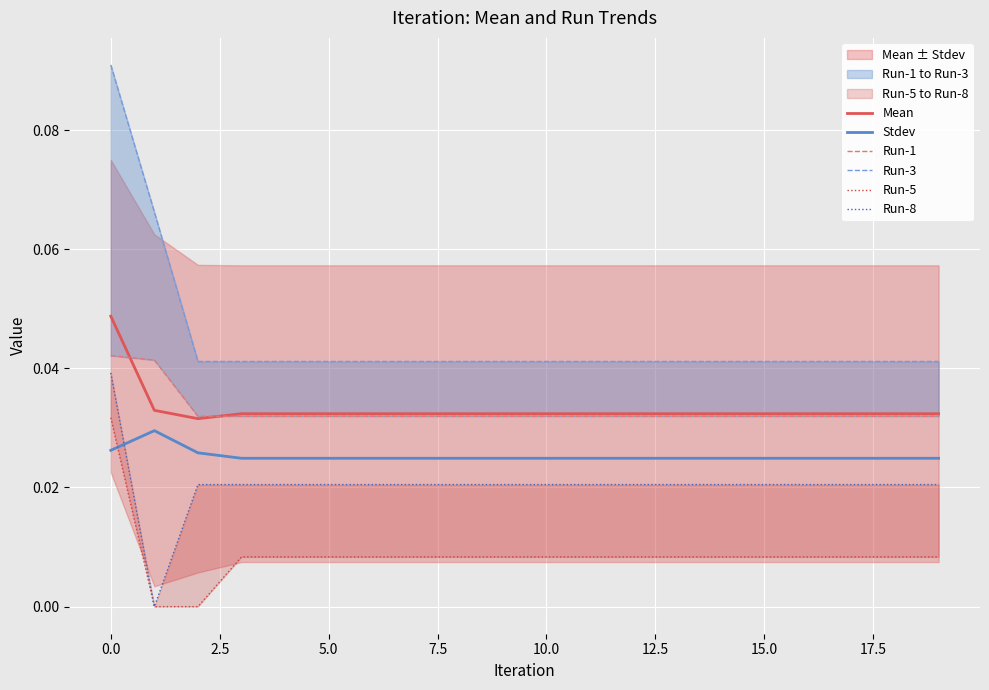

Reading left to right, transcribe all the data shown in this chart.

Mean: 0.0	0.0	0.0	0.0	0.0	0.0	0.0	0.0	0.0	0.0	0.0	0.0	0.0	0.0	0.0	0.0	0.0	0.0	0.0	0.0
Stdev: 0.0	0.0	0.0	0.0	0.0	0.0	0.0	0.0	0.0	0.0	0.0	0.0	0.0	0.0	0.0	0.0	0.0	0.0	0.0	0.0
Run-1: 0.0	0.0	0.0	0.0	0.0	0.0	0.0	0.0	0.0	0.0	0.0	0.0	0.0	0.0	0.0	0.0	0.0	0.0	0.0	0.0
Run-3: 0.1	0.1	0.0	0.0	0.0	0.0	0.0	0.0	0.0	0.0	0.0	0.0	0.0	0.0	0.0	0.0	0.0	0.0	0.0	0.0
Run-5: 0.0	0.0	0.0	0.0	0.0	0.0	0.0	0.0	0.0	0.0	0.0	0.0	0.0	0.0	0.0	0.0	0.0	0.0	0.0	0.0
Run-8: 0.0	0.0	0.0	0.0	0.0	0.0	0.0	0.0	0.0	0.0	0.0	0.0	0.0	0.0	0.0	0.0	0.0	0.0	0.0	0.0